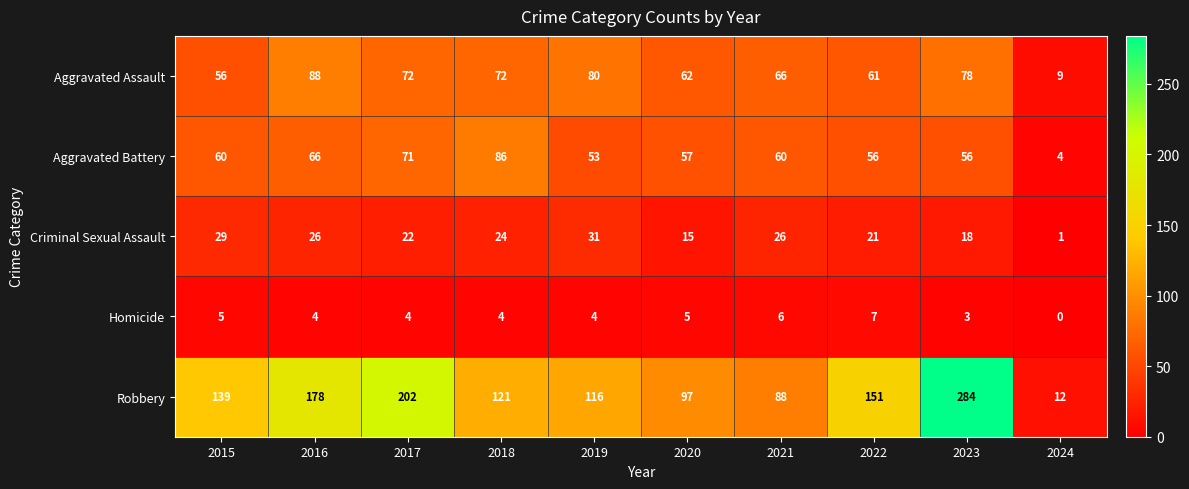

At which label is Aggravated Assault closest to 48?

2015